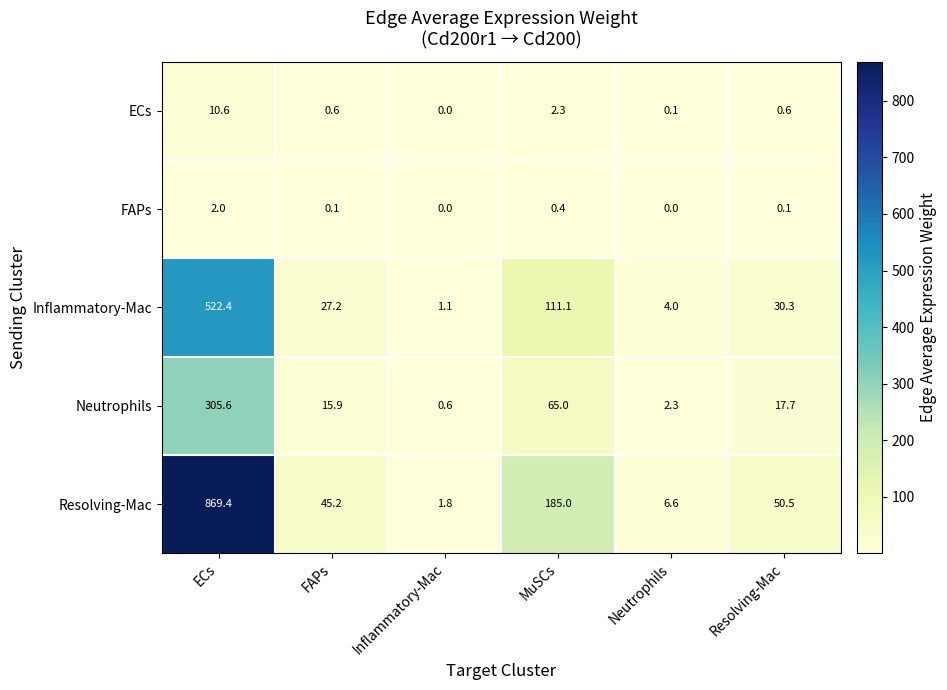

At which category is the sum across all series the highest?

ECs